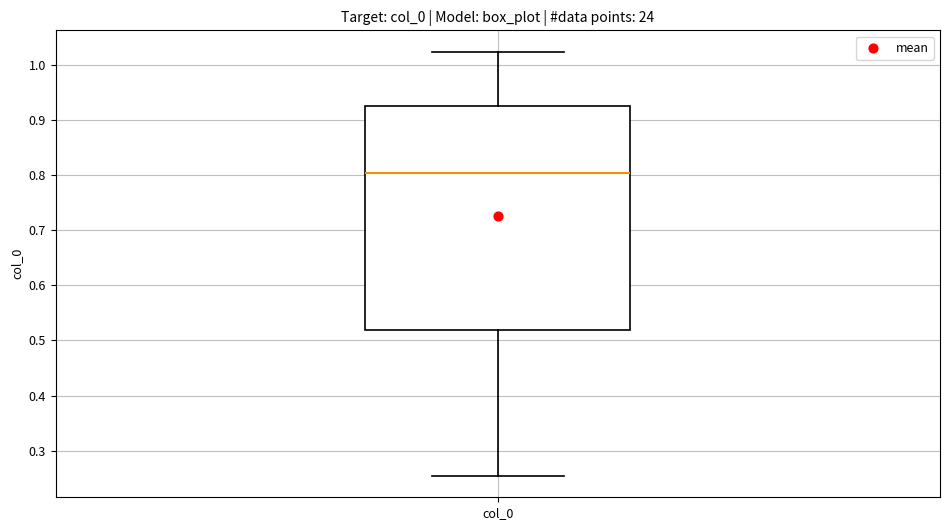

Read this box plot against the y-axis: the position of the median line, the range covered by the box, and the ends of both whiskers. The values are not printed on the chart, so give them approximately, as read against the axis.

median 0.80, box 0.52 to 0.93, whiskers 0.25 to 1.02